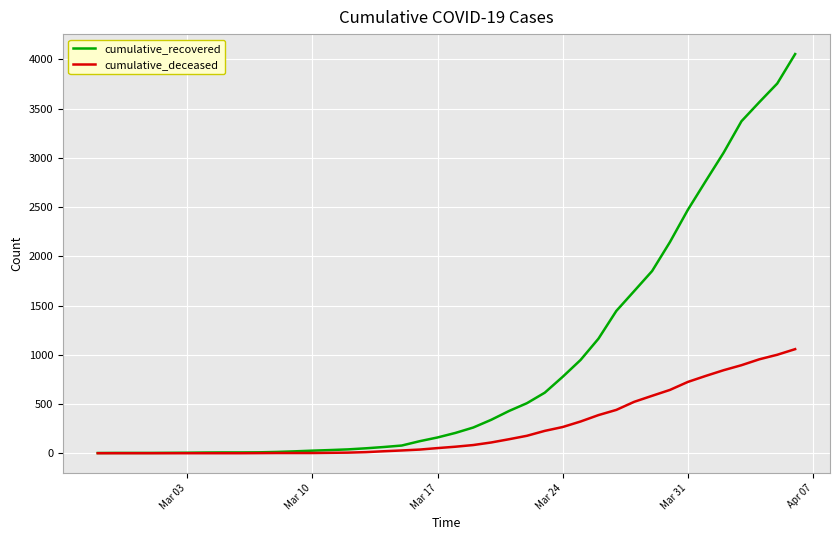

Rank the series by their average value, from highest to lowest.

cumulative_recovered, cumulative_deceased